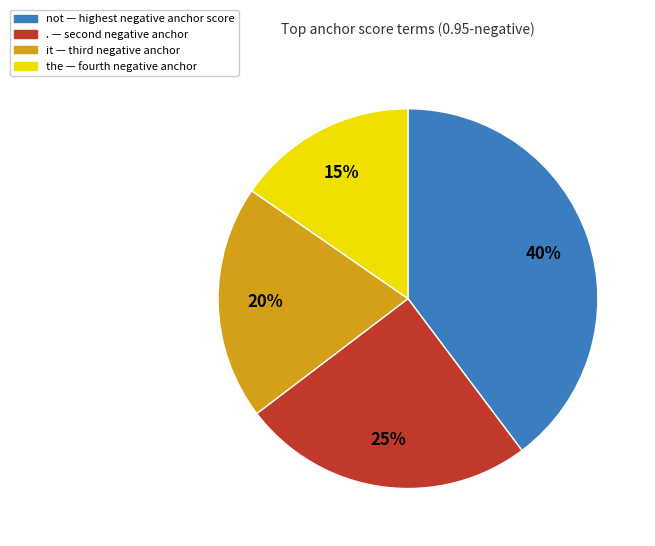

Does any single category account for the majority?

No